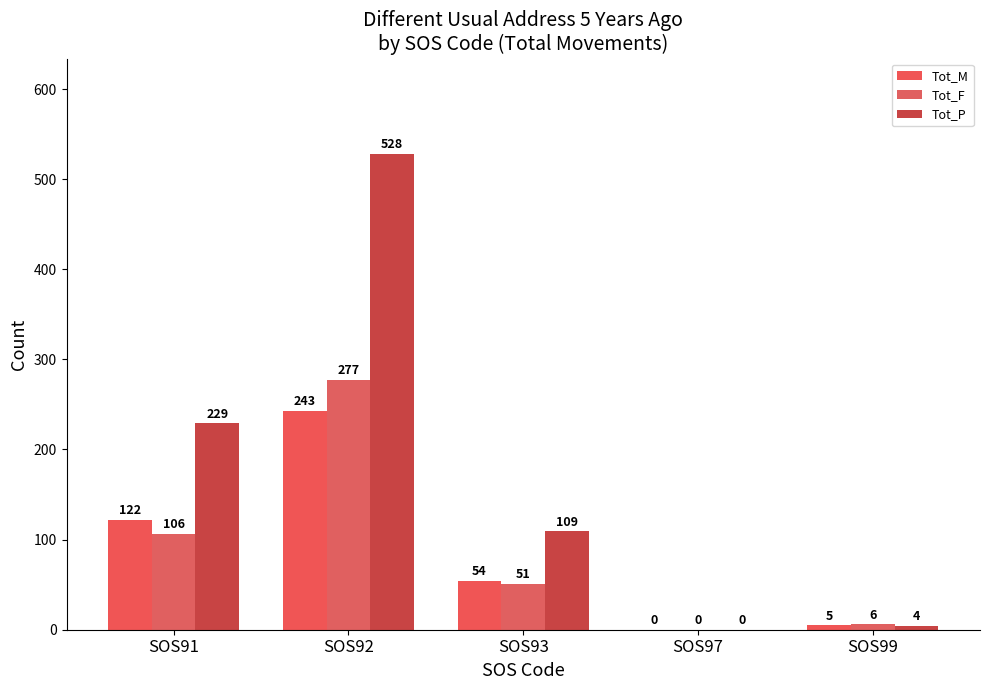

At which category is the sum across all series the highest?

SOS92